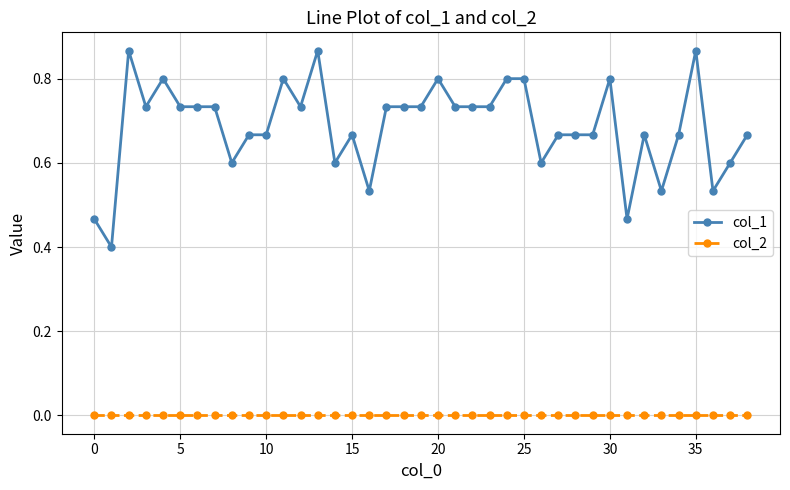

Which series has the widest spread of values?

col_1